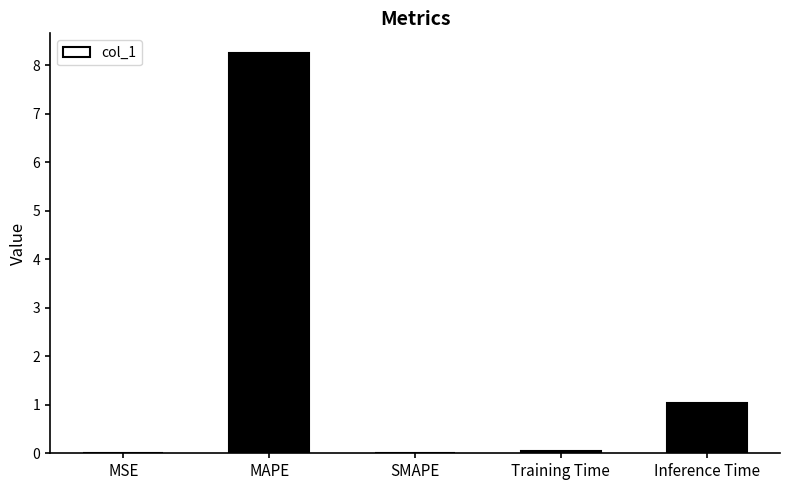

Between Inference Time and MAPE, which is larger?

MAPE